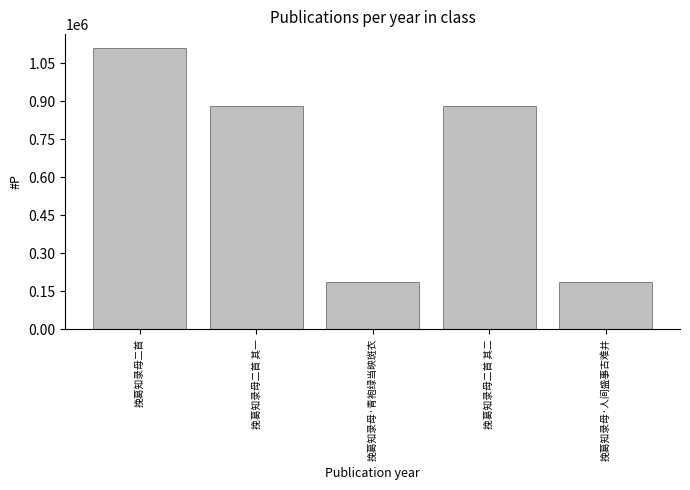

Where is the data nearest to the value 648679?

挽葛知录母二首 其二